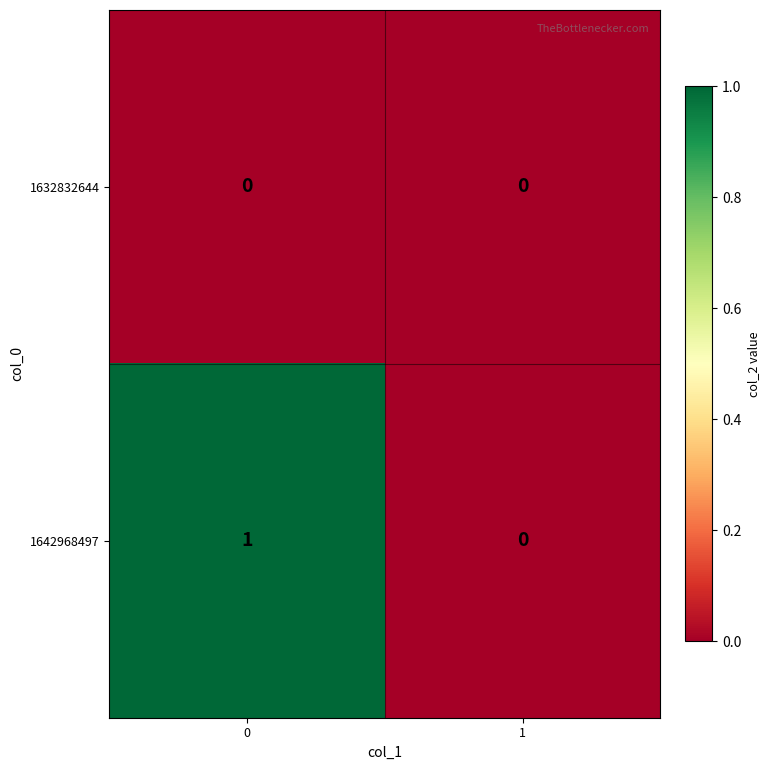

The value of 1632832644 at 1 is 0. True or false?

True